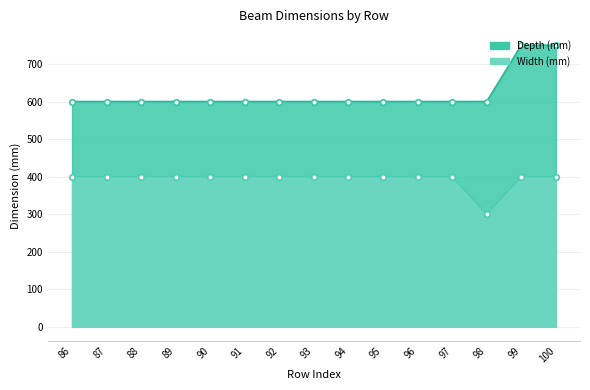

What is the smallest value displayed?

300